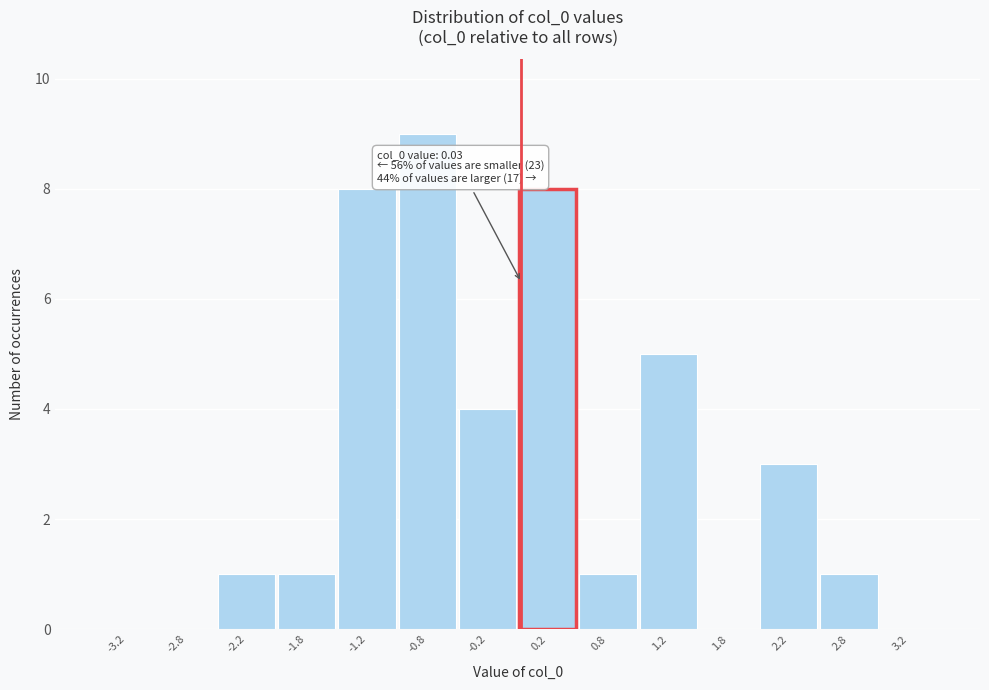

Which range on the x-axis has the tallest bar?

-1.0 to -0.5